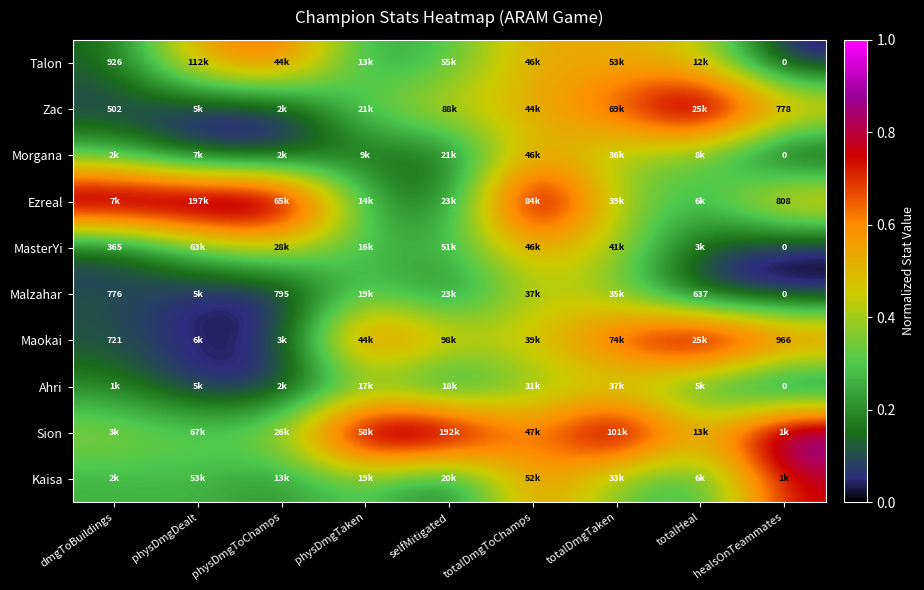

At how many categories does at least one series exceed 0?

9